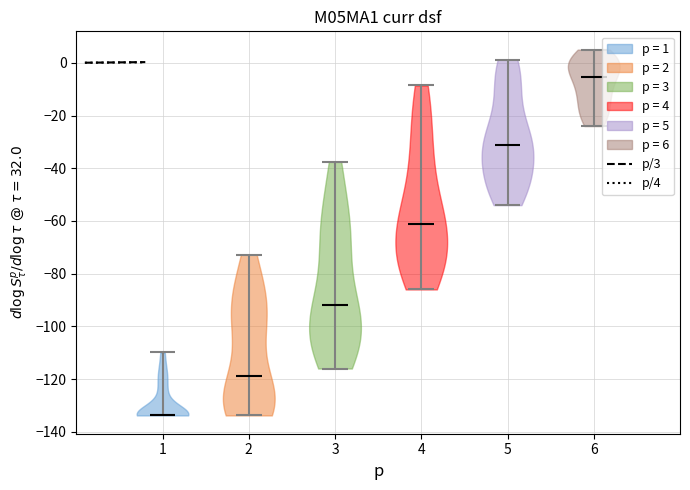

Which violin has the lowest median line?

1